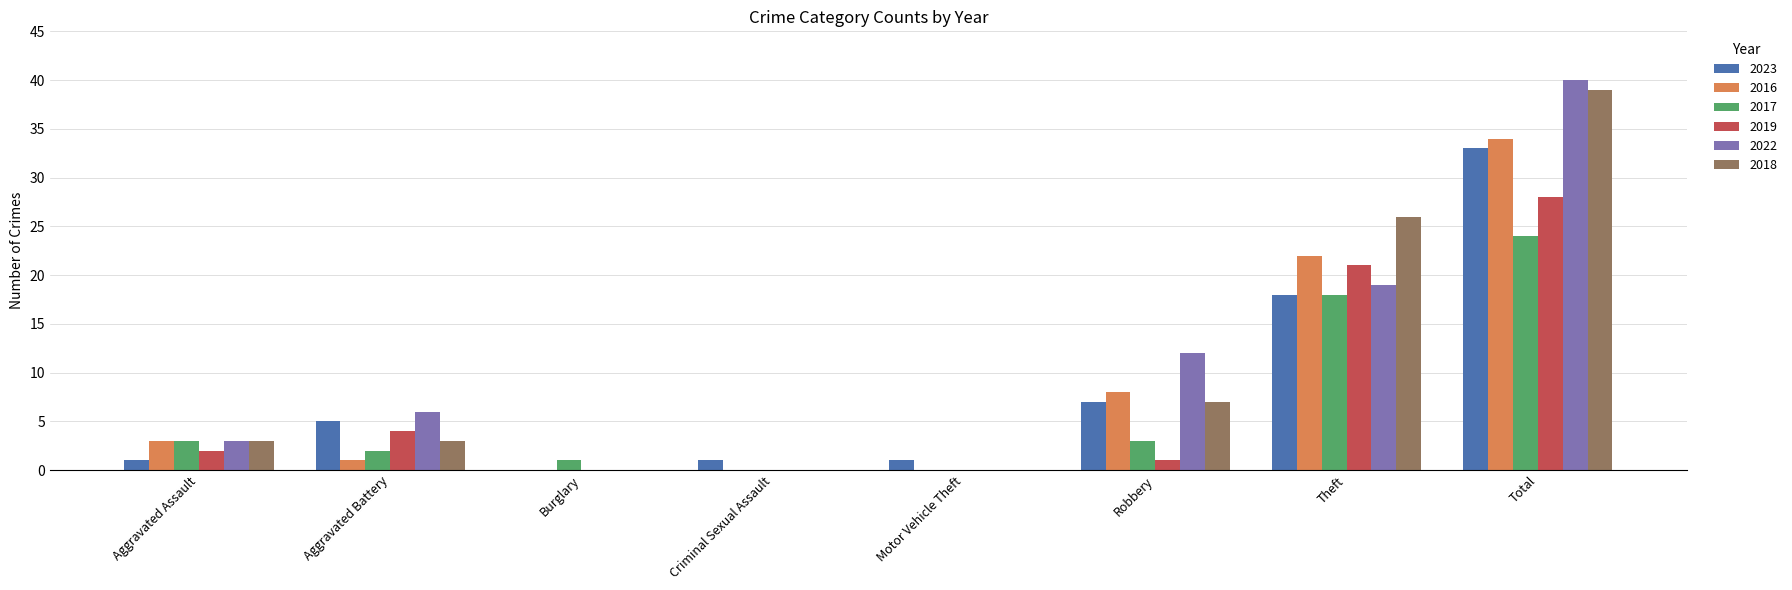

Does the chart contain stacked bars?

No